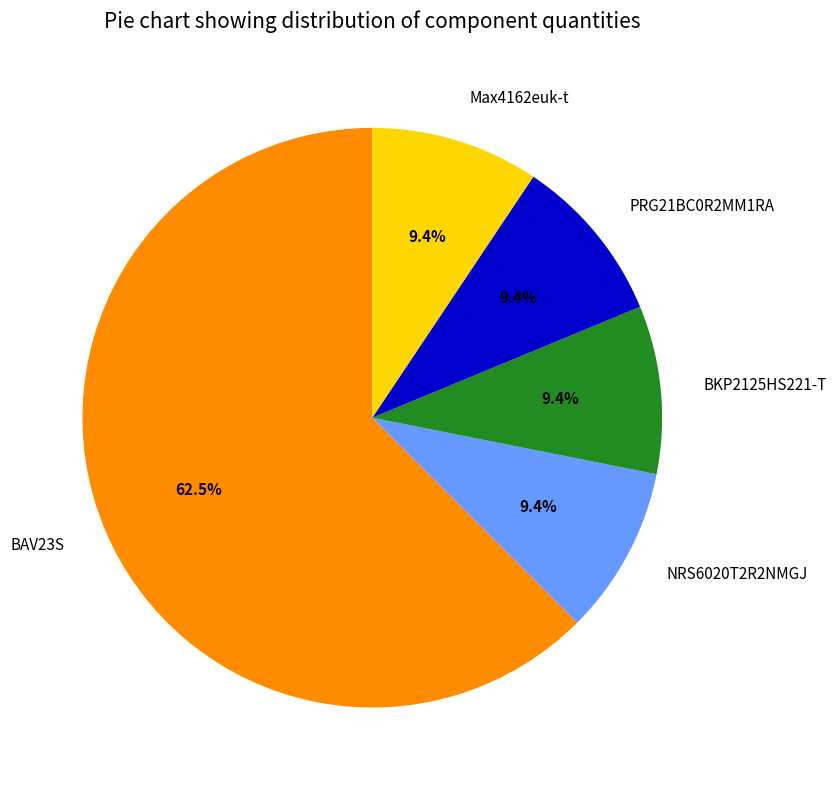

What is the majority slice?

BAV23S